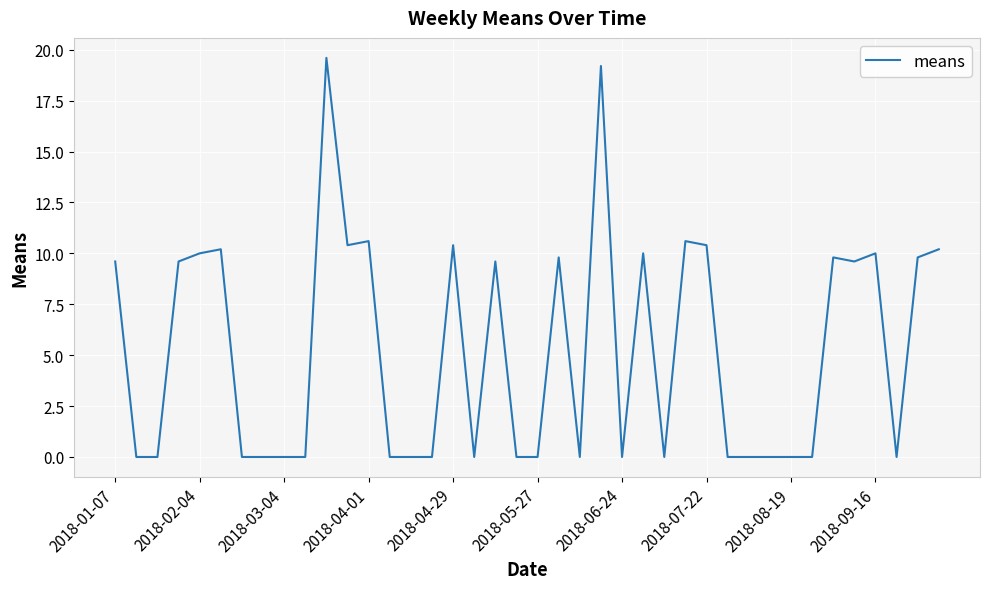

What is the greatest value displayed?

19.6